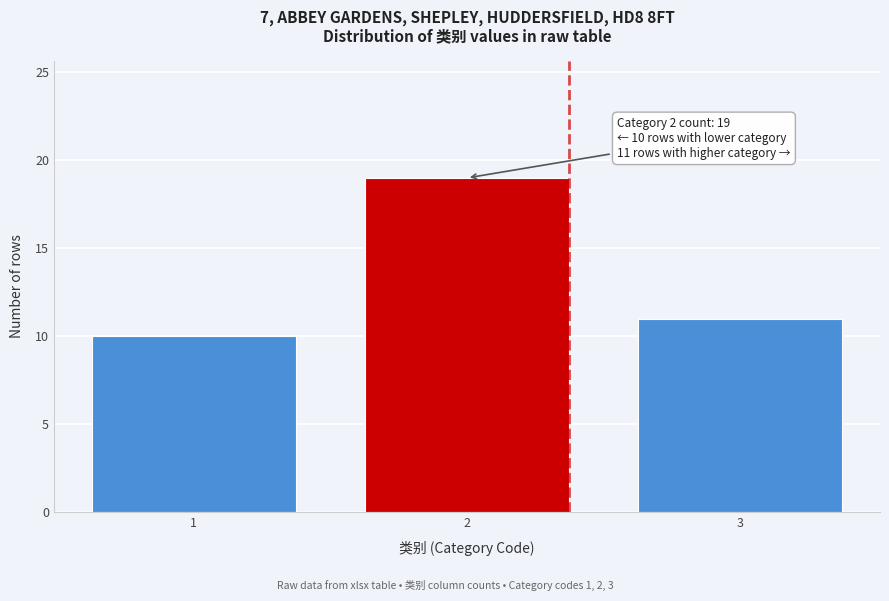

Reading left to right, extract all data points from this chart.

1=10	2=19	3=11